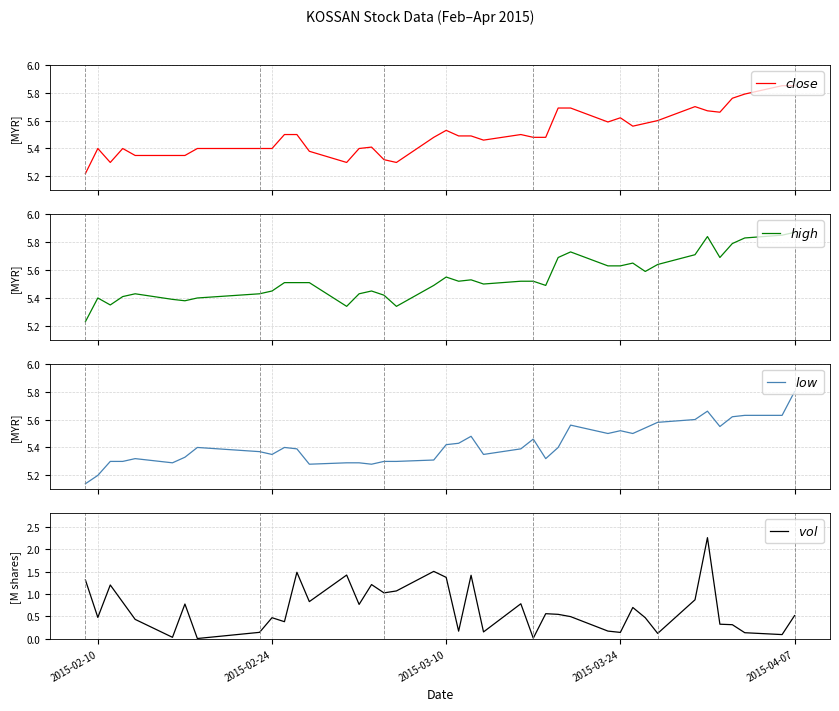

Reading right to left, list all the values displayed in this chart.

$close$: 5.8	5.8	5.8	5.8	5.7	5.7	5.7	5.6	5.6	5.6	5.6	5.6	5.7	5.7	5.5	5.5	5.5	5.5	5.5	5.5	5.5	5.5	5.3	5.3	5.4	5.4	5.3	5.4	5.5	5.5	5.4	5.4	5.4	5.3	5.3	5.3	5.4	5.3	5.4	5.2
$high$: 5.9	5.8	5.8	5.8	5.7	5.8	5.7	5.6	5.6	5.7	5.6	5.6	5.7	5.7	5.5	5.5	5.5	5.5	5.5	5.5	5.5	5.5	5.3	5.4	5.5	5.4	5.3	5.5	5.5	5.5	5.5	5.4	5.4	5.4	5.4	5.4	5.4	5.3	5.4	5.2
$low$: 5.8	5.6	5.6	5.6	5.5	5.7	5.6	5.6	5.5	5.5	5.5	5.5	5.6	5.4	5.3	5.5	5.4	5.3	5.5	5.4	5.4	5.3	5.3	5.3	5.3	5.3	5.3	5.3	5.4	5.4	5.3	5.4	5.4	5.3	5.3	5.3	5.3	5.3	5.2	5.1
$vol$: 0.5	0.1	0.1	0.3	0.3	2.3	0.9	0.1	0.5	0.7	0.1	0.2	0.5	0.5	0.6	0.0	0.8	0.2	1.4	0.2	1.4	1.5	1.1	1.0	1.2	0.8	1.4	0.8	1.5	0.4	0.5	0.1	0.0	0.8	0.0	0.4	0.8	1.2	0.5	1.3